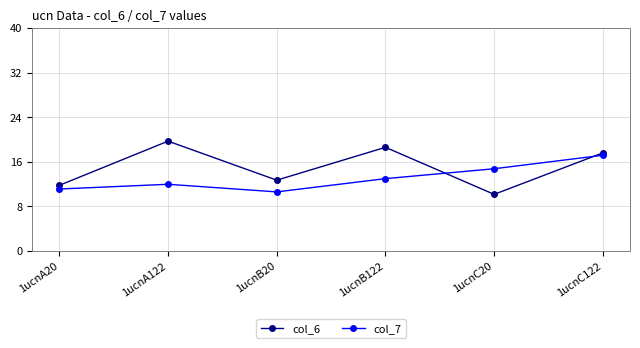

How many data points in col_6 are less than 17?

3